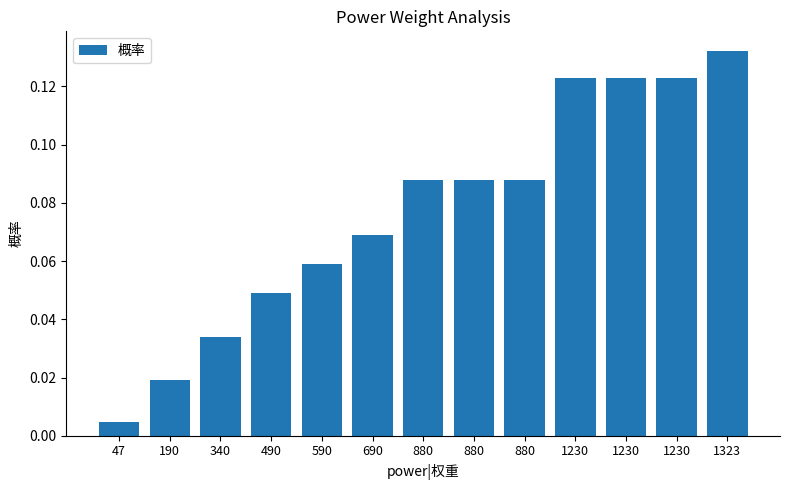

What is the difference between the values at 1230 and 590?

0.1